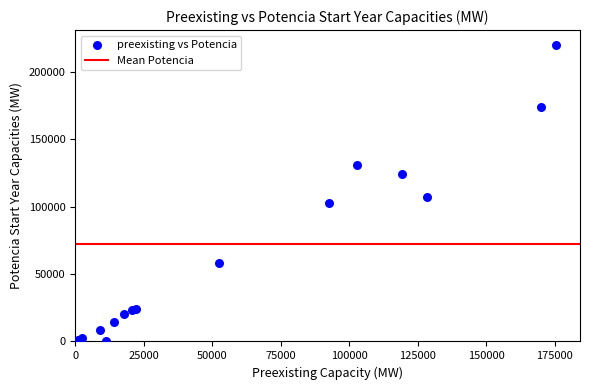

What Y value in the scatter plot is closest to 109964?

106857.9